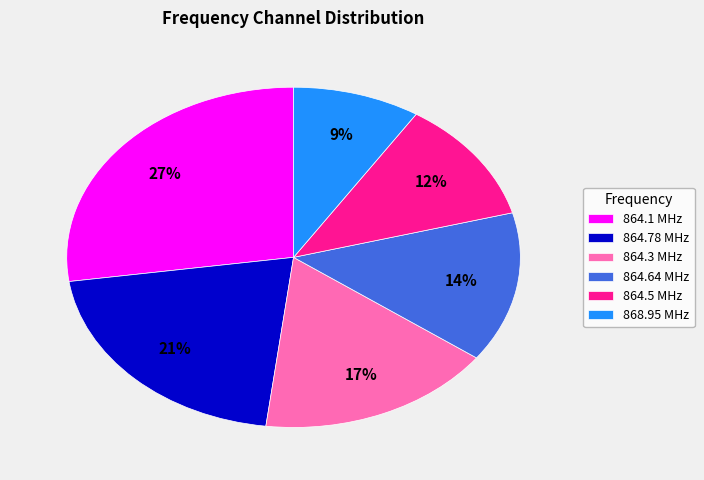

Rank the categories by value from lowest to highest.

868.95 MHz, 864.5 MHz, 864.64 MHz, 864.3 MHz, 864.78 MHz, 864.1 MHz